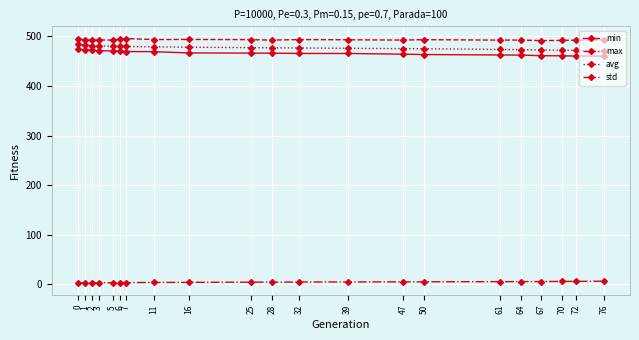

True or false: min and max cross at least once.

False